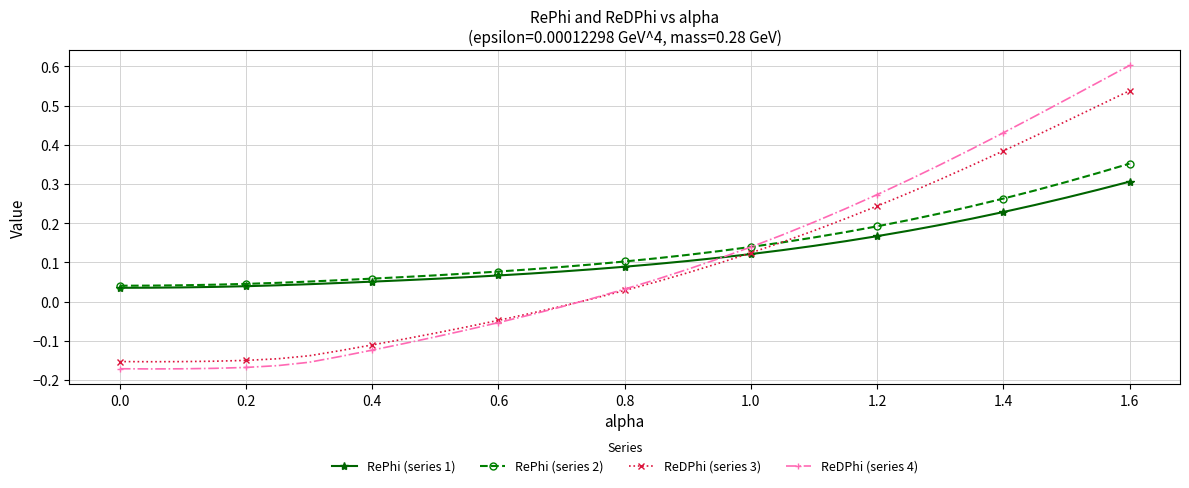

Rank the series by their maximum value, from highest to lowest.

ReDPhi (series 4), ReDPhi (series 3), RePhi (series 2), RePhi (series 1)